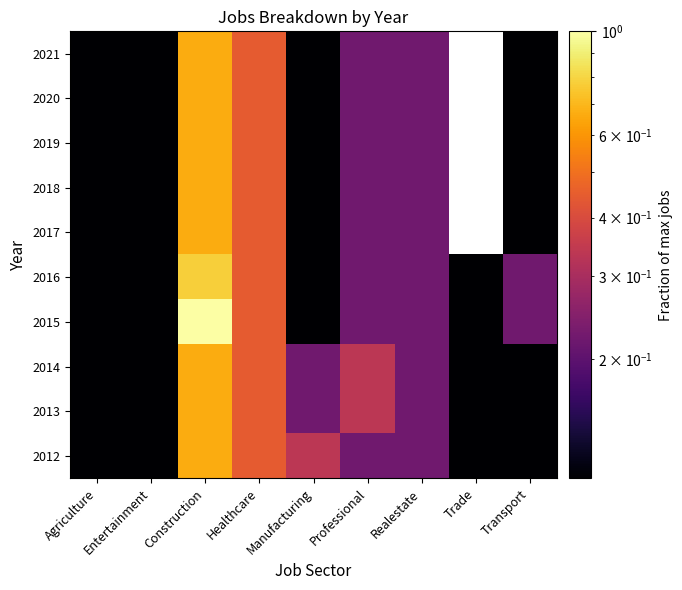

What is the total value across all series at Transport?

1.3